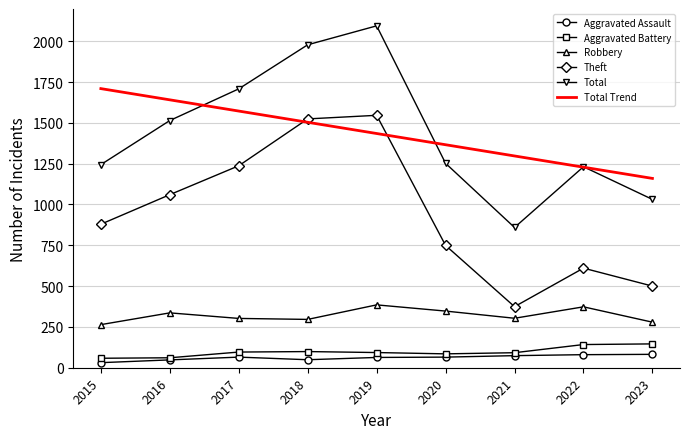

Between 2021 and 2015, which is larger?

2021